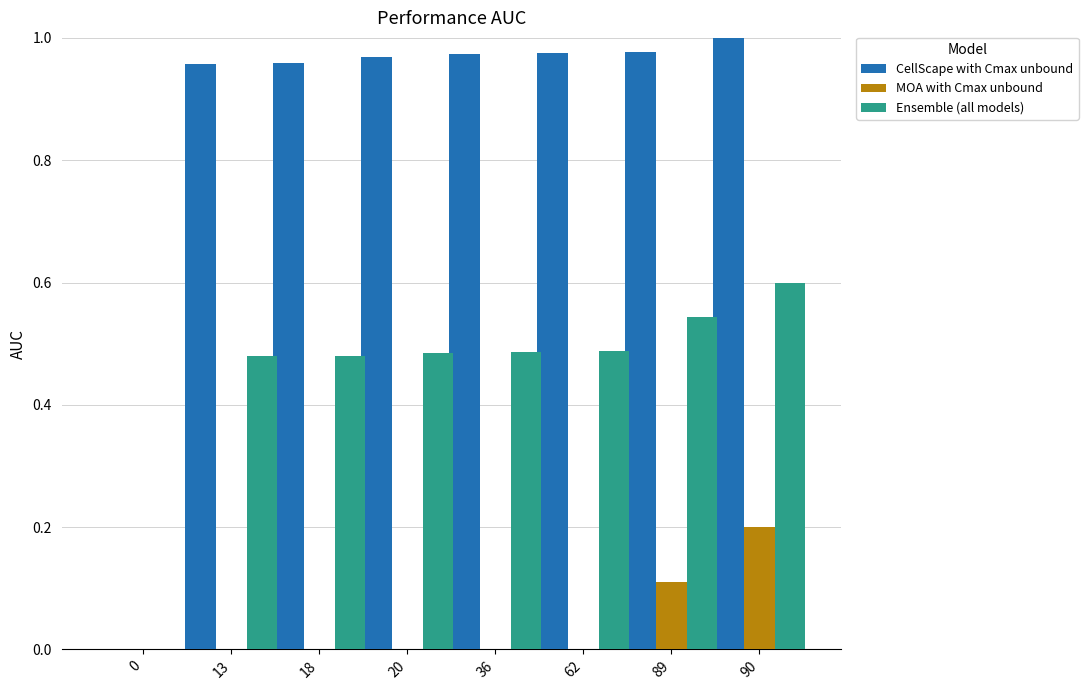

How many groups of bars are there?

8